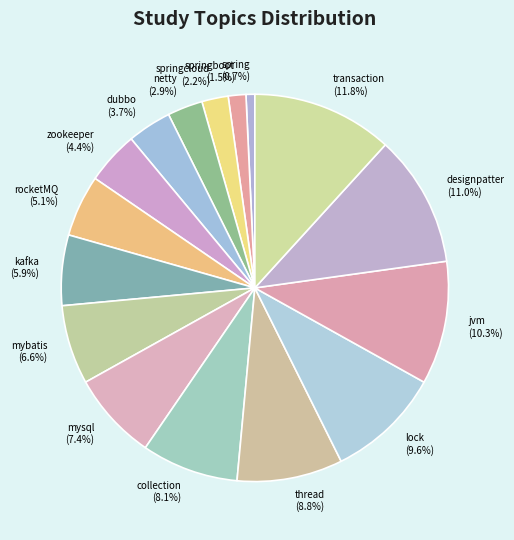

How much of the chart is everything except thread?

91.2%